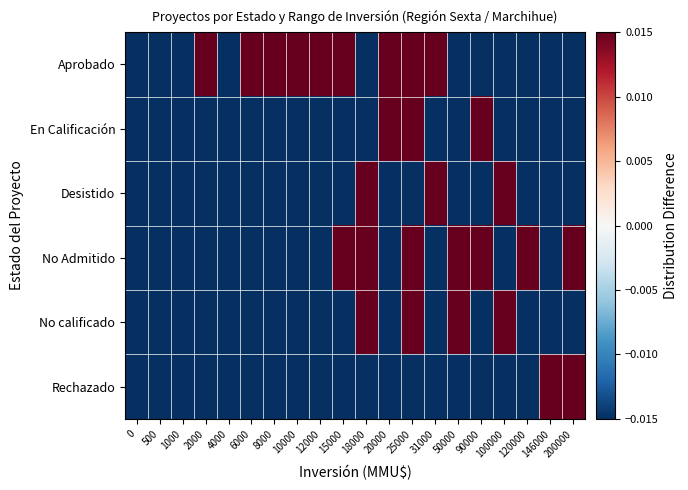

Reading right to left, what are all the values shown in this chart?

Aprobado: 200000=-0.5	146000=-0.5	120000=-0.5	100000=-0.2	90000=-0.1	50000=-0.1	31000=0.2	25000=0.0	20000=0.3	18000=-0.1	15000=0.3	12000=0.5	10000=0.5	8000=0.5	6000=0.5	4000=-0.5	2000=0.5	1000=-0.5	500=-0.5	0=-0.5
En Calificación: 200000=-0.0	146000=-0.0	120000=-0.0	100000=-0.0	90000=0.3	50000=-0.0	31000=-0.0	25000=0.1	20000=0.2	18000=-0.0	15000=-0.0	12000=-0.0	10000=-0.0	8000=-0.0	6000=-0.0	4000=-0.0	2000=-0.0	1000=-0.0	500=-0.0	0=-0.0
Desistido: 200000=-0.0	146000=-0.0	120000=-0.0	100000=0.2	90000=-0.0	50000=-0.0	31000=0.3	25000=-0.0	20000=-0.0	18000=0.2	15000=-0.0	12000=-0.0	10000=-0.0	8000=-0.0	6000=-0.0	4000=-0.0	2000=-0.0	1000=-0.0	500=-0.0	0=-0.0
No Admitido: 200000=0.4	146000=-0.1	120000=0.9	100000=-0.1	90000=0.2	50000=0.2	31000=-0.1	25000=0.0	20000=-0.1	18000=0.1	15000=0.1	12000=-0.1	10000=-0.1	8000=-0.1	6000=-0.1	4000=-0.1	2000=-0.1	1000=-0.1	500=-0.1	0=-0.1
No calificado: 200000=-0.1	146000=-0.1	120000=-0.1	100000=0.4	90000=-0.1	50000=0.3	31000=-0.1	25000=0.1	20000=-0.1	18000=0.1	15000=-0.1	12000=-0.1	10000=-0.1	8000=-0.1	6000=-0.1	4000=-0.1	2000=-0.1	1000=-0.1	500=-0.1	0=-0.1
Rechazado: 200000=0.4	146000=0.9	120000=-0.1	100000=-0.1	90000=-0.1	50000=-0.1	31000=-0.1	25000=-0.1	20000=-0.1	18000=-0.1	15000=-0.1	12000=-0.1	10000=-0.1	8000=-0.1	6000=-0.1	4000=-0.1	2000=-0.1	1000=-0.1	500=-0.1	0=-0.1